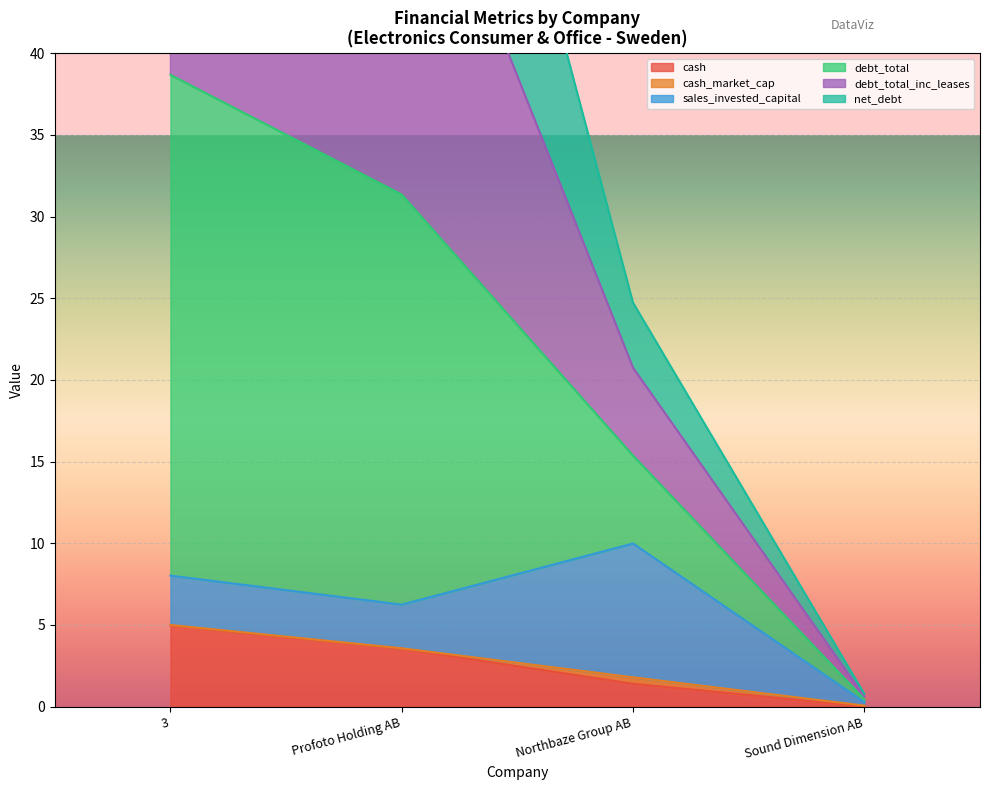

What is the label of the 2nd point from the left?

Profoto Holding AB